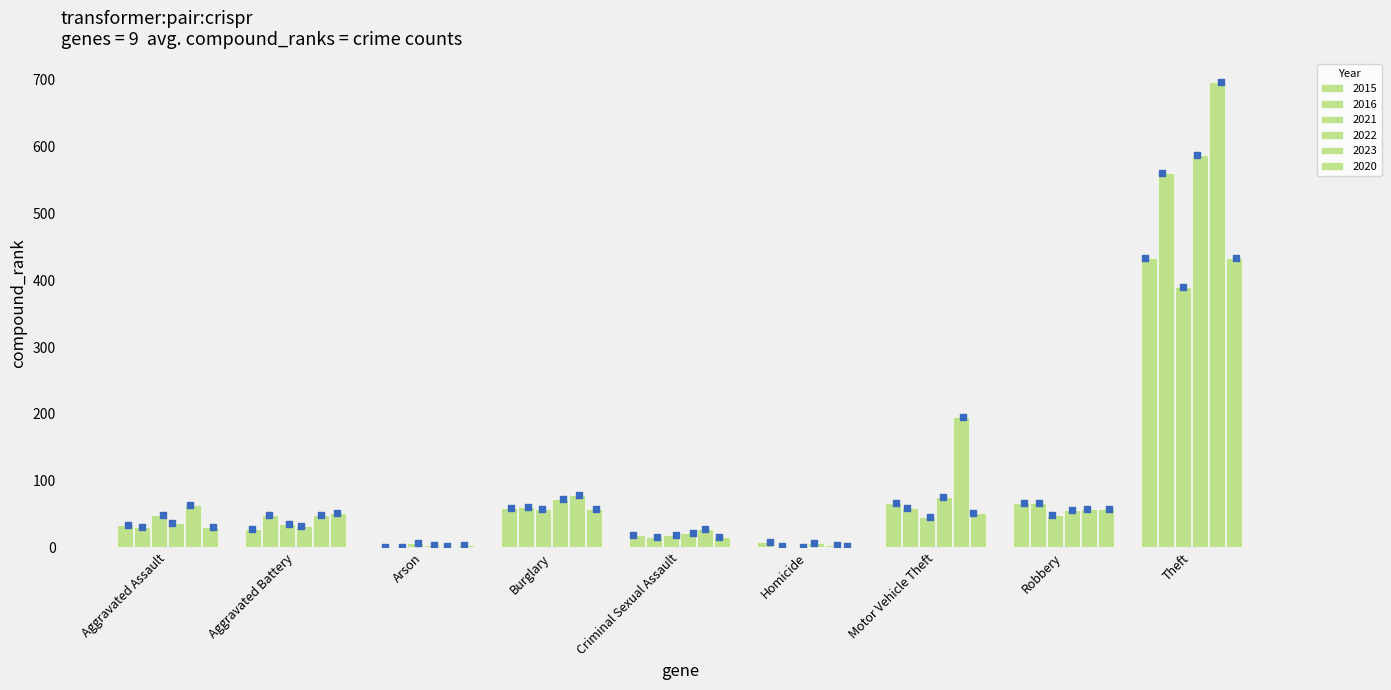

Which series has the largest total across all categories?

2023